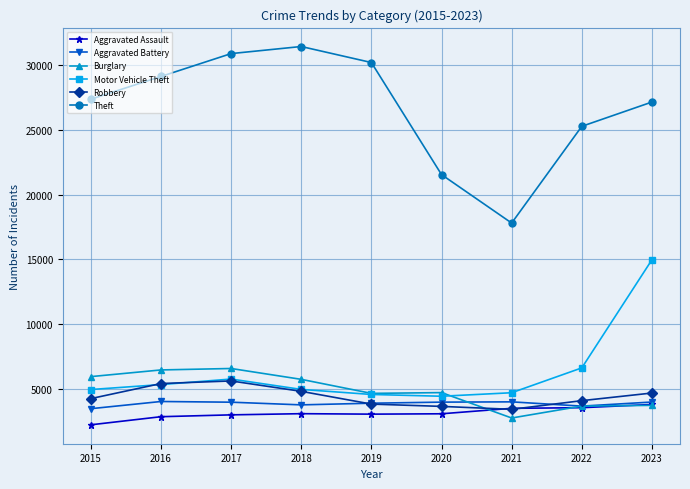

What is the difference between the maximum and minimum values in the Burglary series?

3831